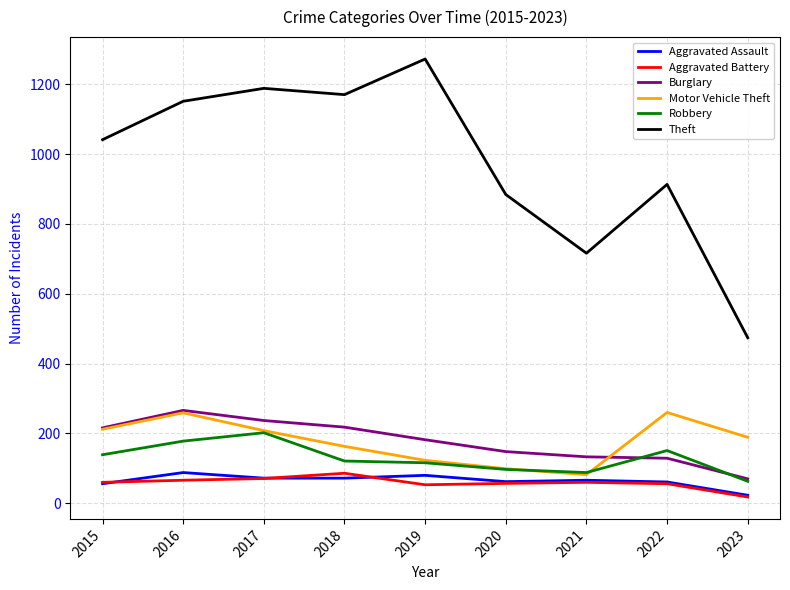

Which series has the largest total across all categories?

Theft